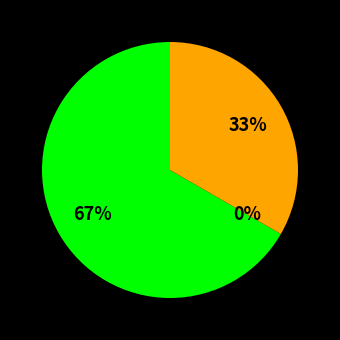

What portion of the pie excludes macro avg?

66.7%